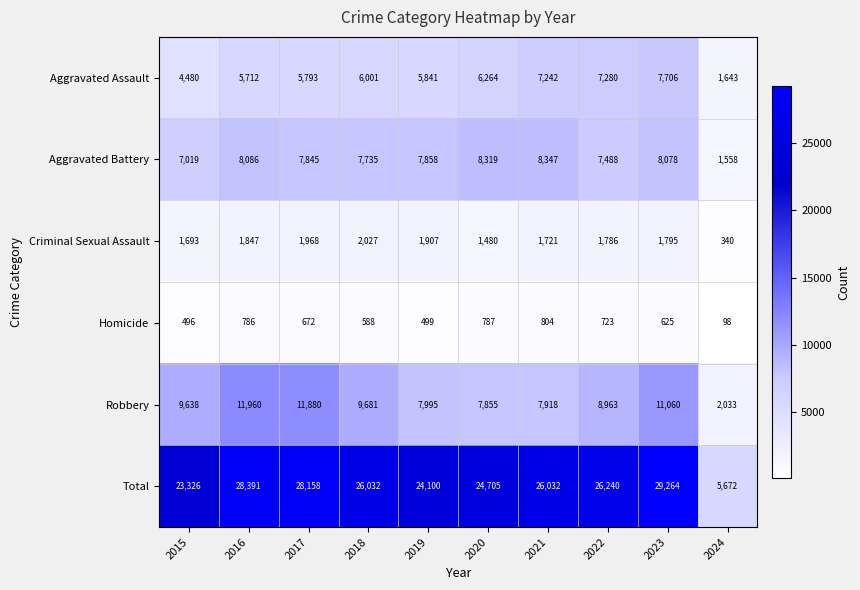

Rank the series at 2016 from lowest to highest value.

Homicide, Criminal Sexual Assault, Aggravated Assault, Aggravated Battery, Robbery, Total